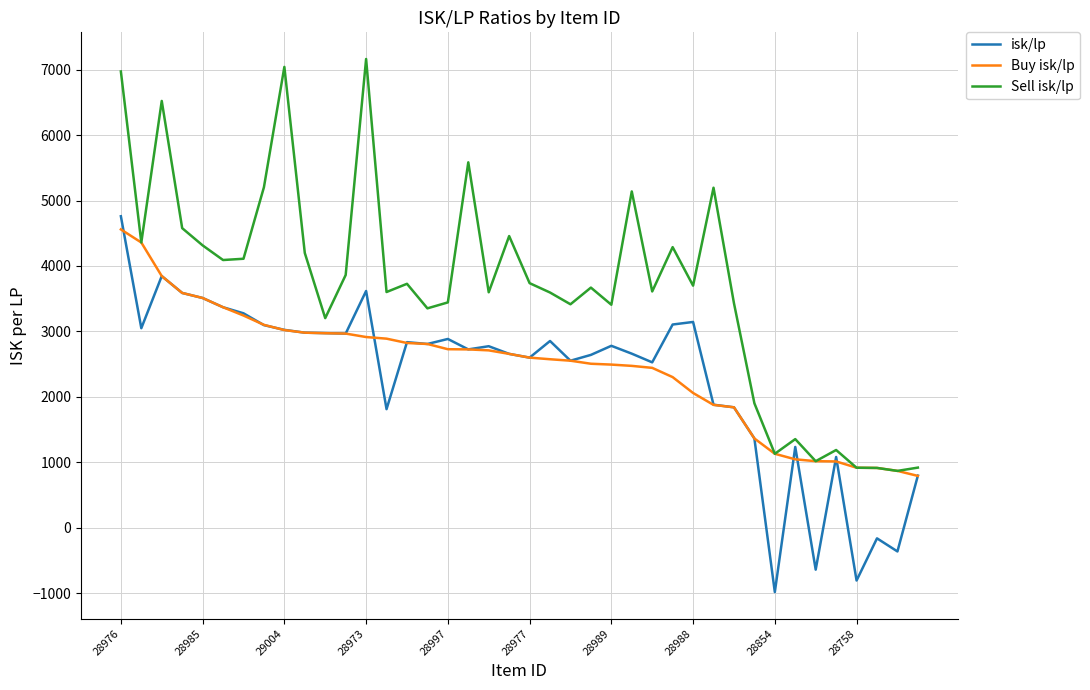

What is the sum of all isk/lp values?

92618.1